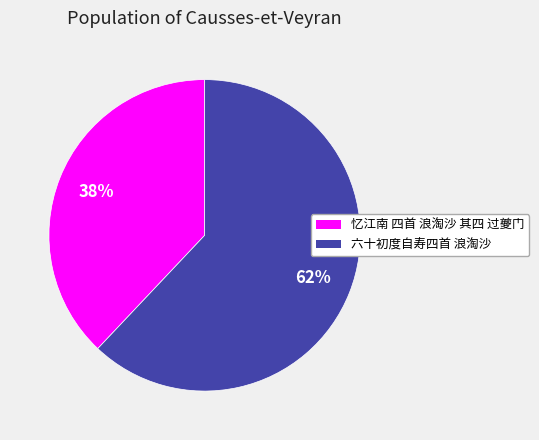

To the nearest percent, what percentage of the pie is 六十初度自寿四首 浪淘沙?

62%